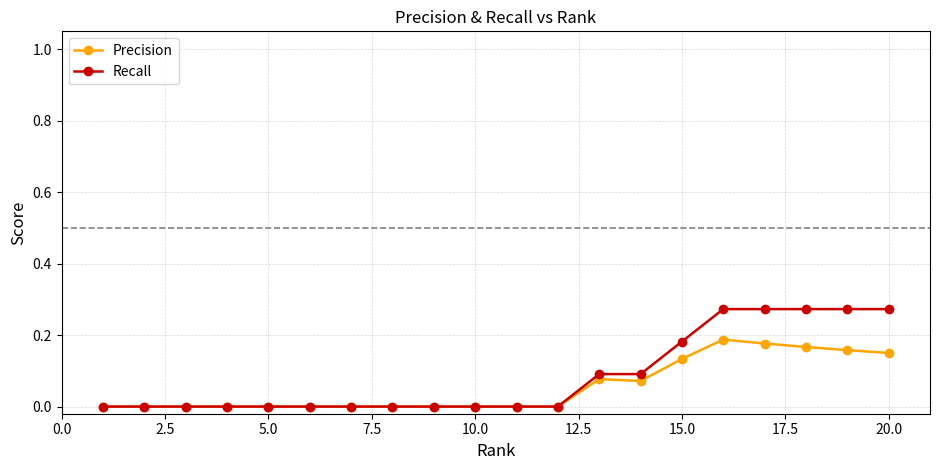

Rank the series by their maximum value, from lowest to highest.

Precision, Recall